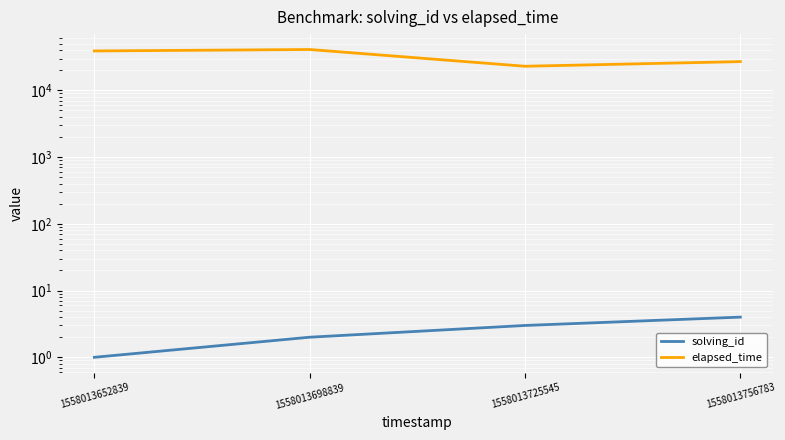

The elapsed_time series shows 27000 at 1558013756783. True or false?

True